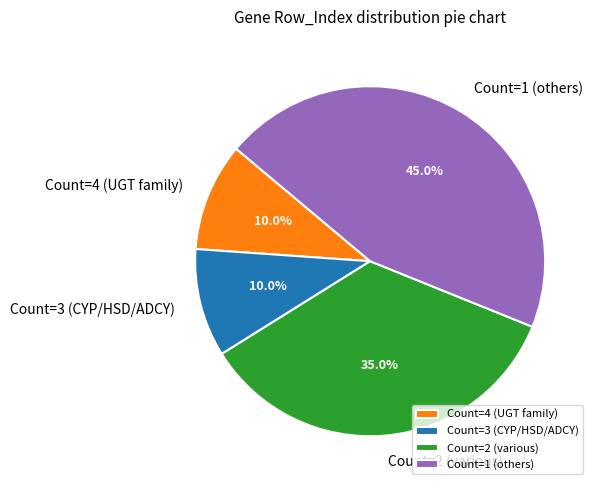

Which category has the biggest portion of the pie?

Count=1 (others)